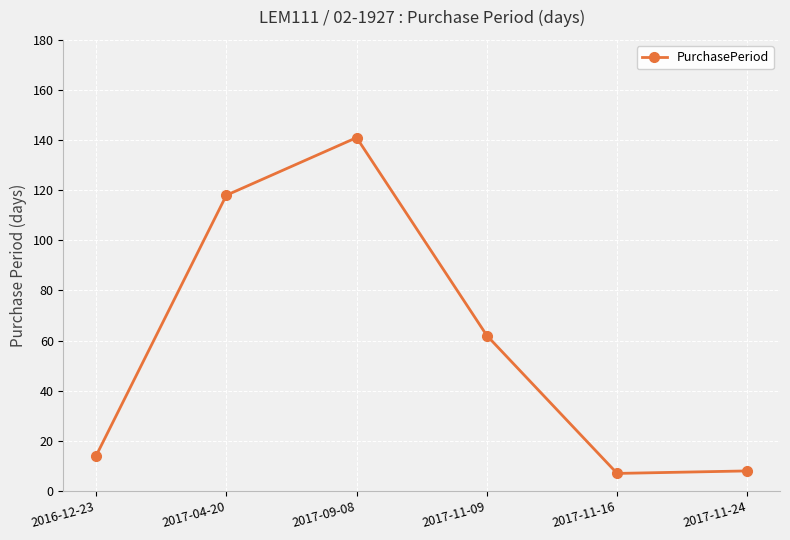

What is the greatest value displayed?

141